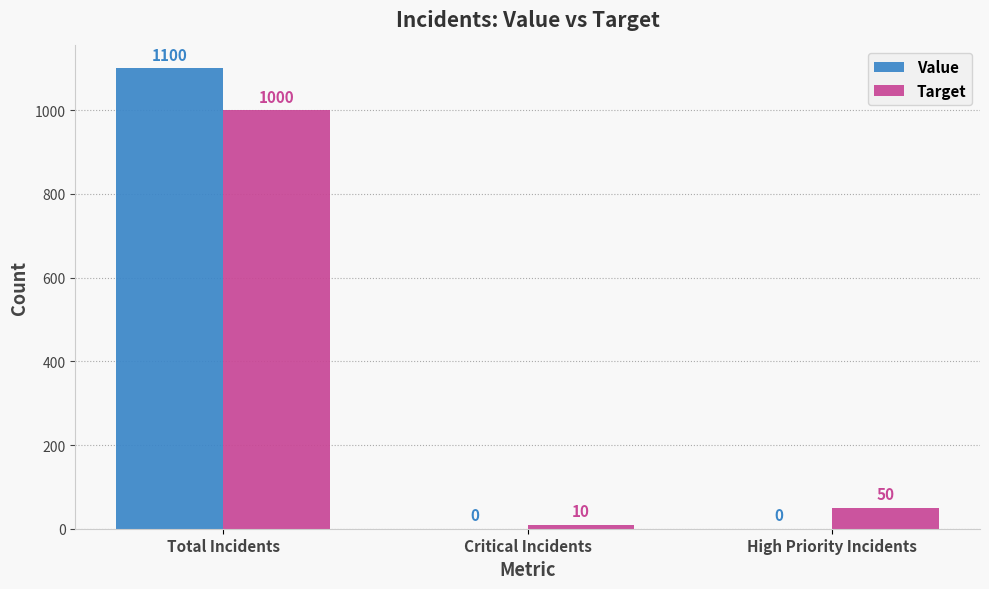

Reading right to left, transcribe all the data shown in this chart.

Value: 0	0	1100
Target: 50	10	1000